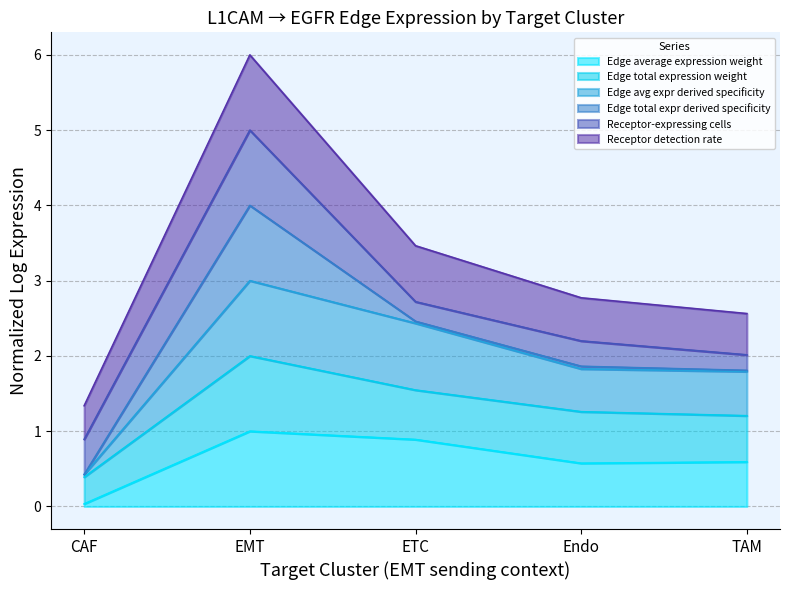

At which category is the sum across all series the highest?

EMT